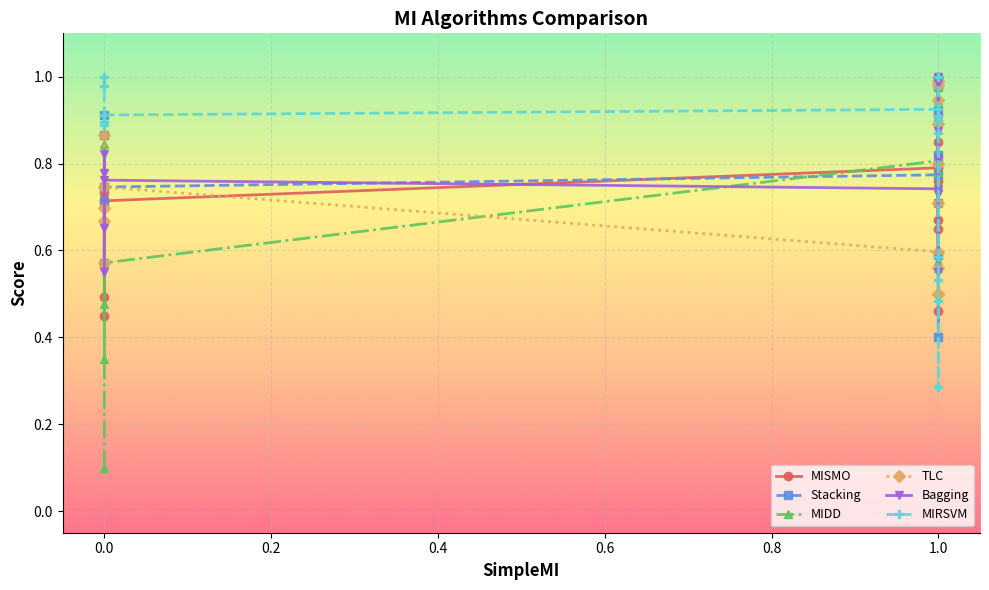

What is the maximum value shown in the chart?

1.0